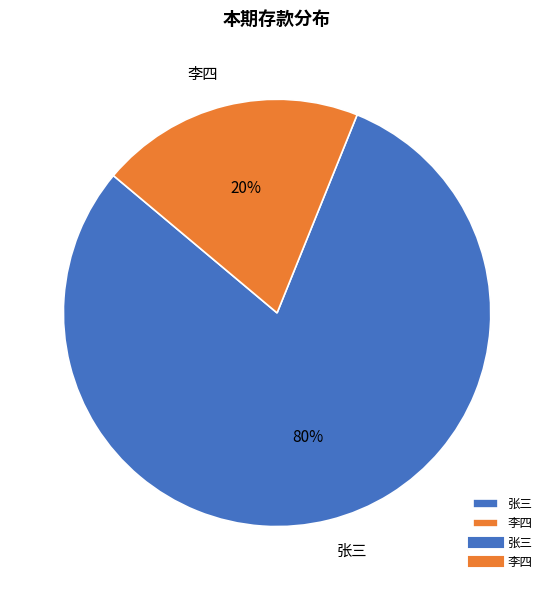

Count the number of slices in the pie.

2